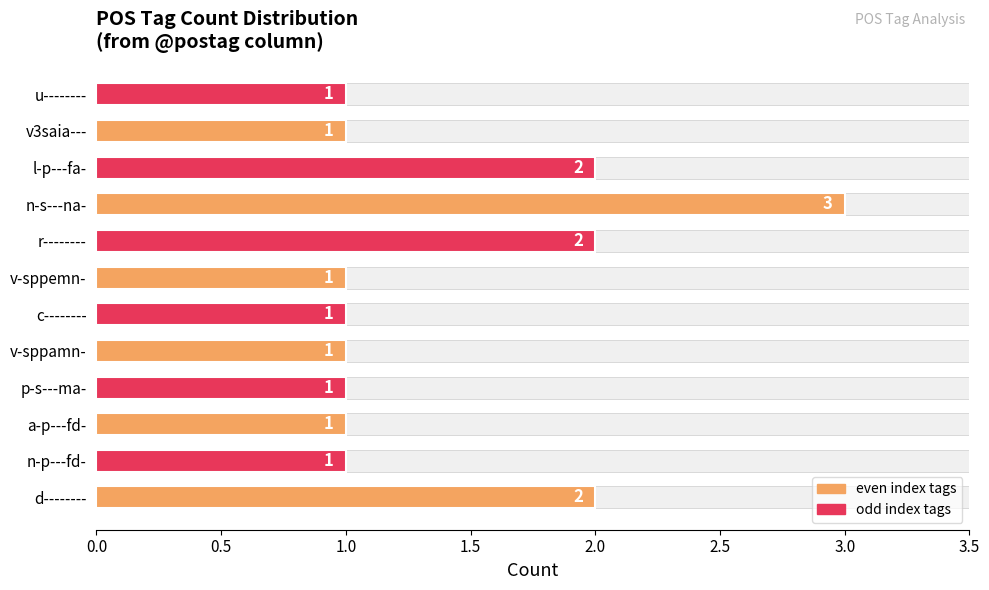

What position from the left is d--------?

1